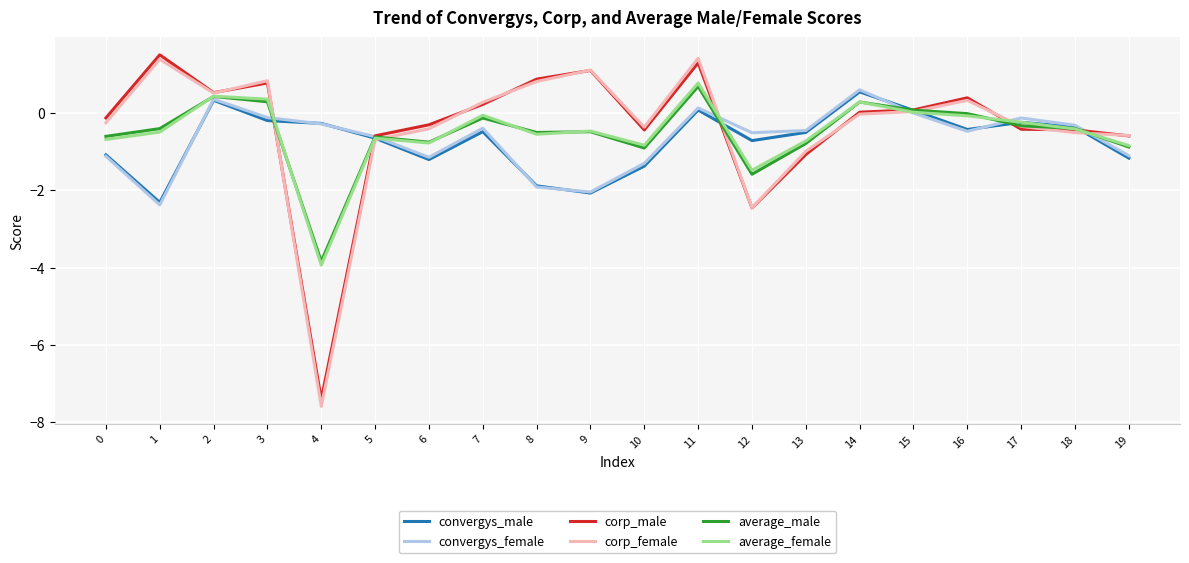

Which series has the largest range (max minus min)?

corp_female